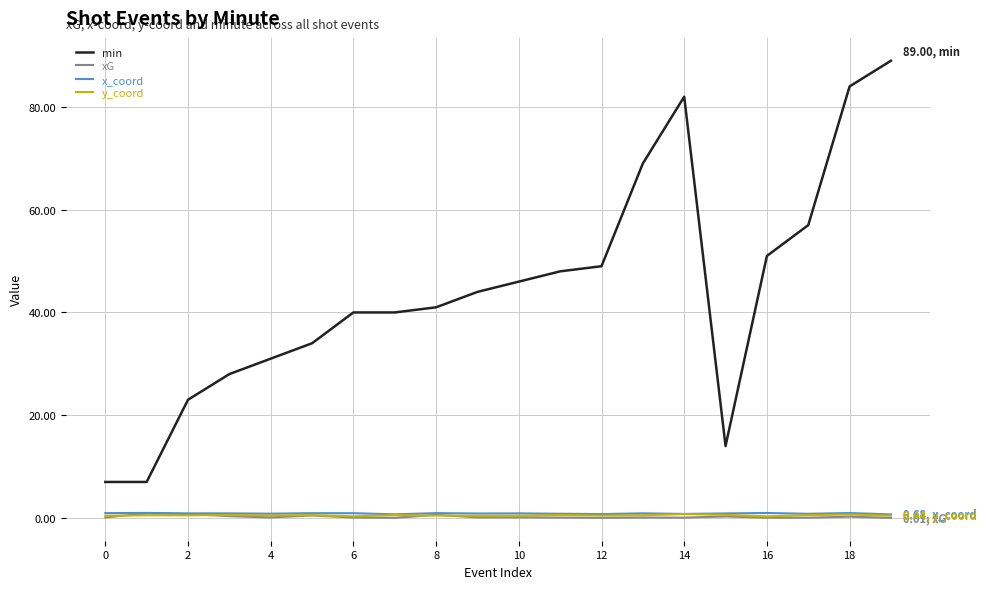

Which series has the widest spread of values?

min